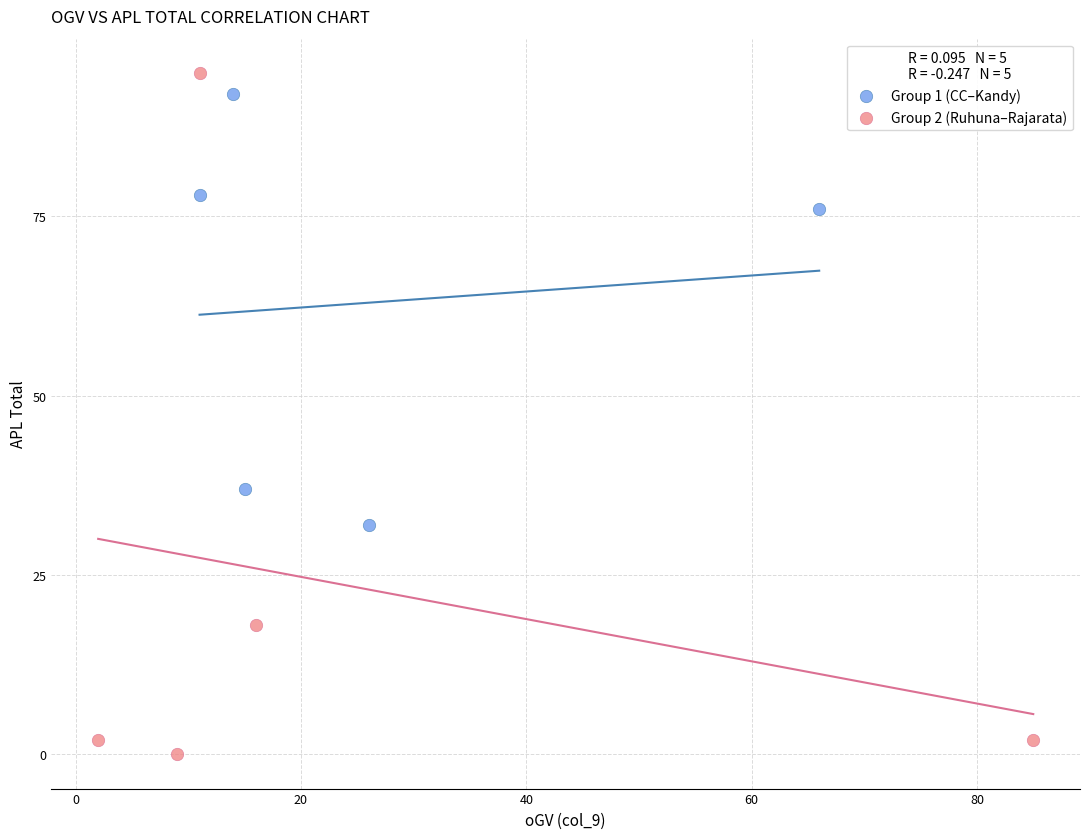

Which series reaches the maximum Y coordinate?

Group 2 (Ruhuna–Rajarata)